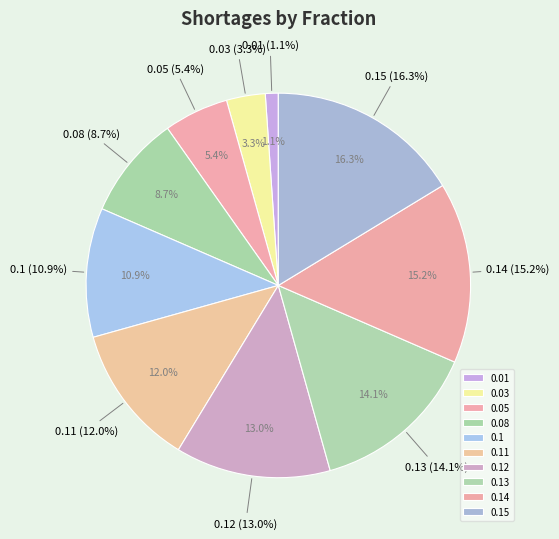

Rank the categories by value from highest to lowest.

0.15, 0.14, 0.13, 0.12, 0.11, 0.1, 0.08, 0.05, 0.03, 0.01